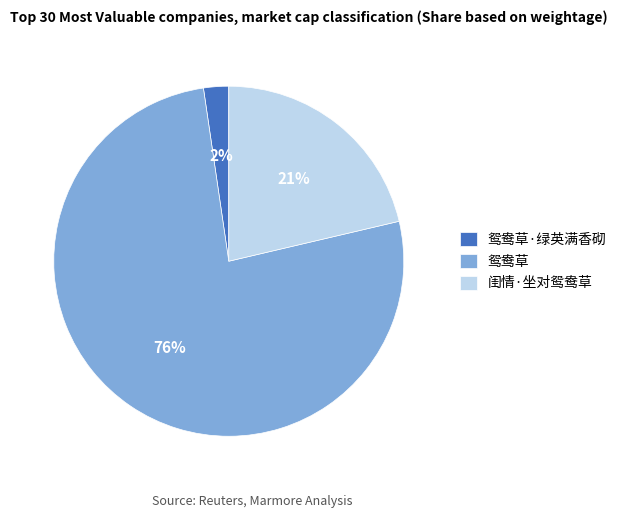

True or false: 鸳鸯草 accounts for 76% of the total.

True